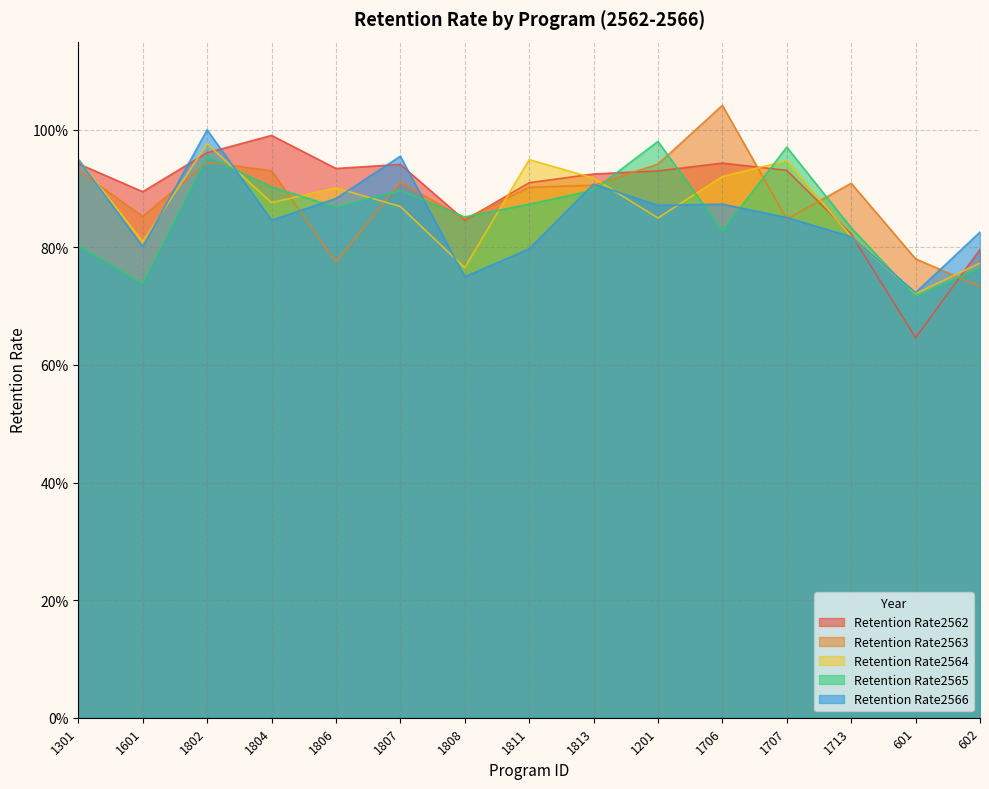

Between 1802 and 1807, which is larger?

1802